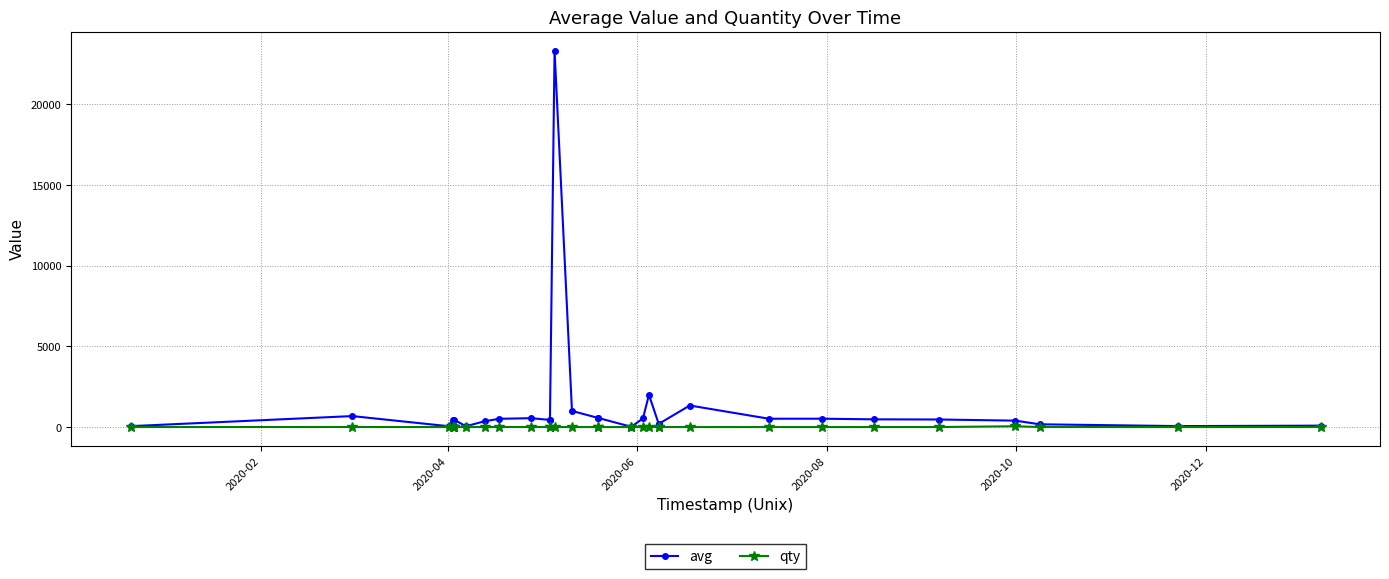

How many lines are shown in the chart?

2